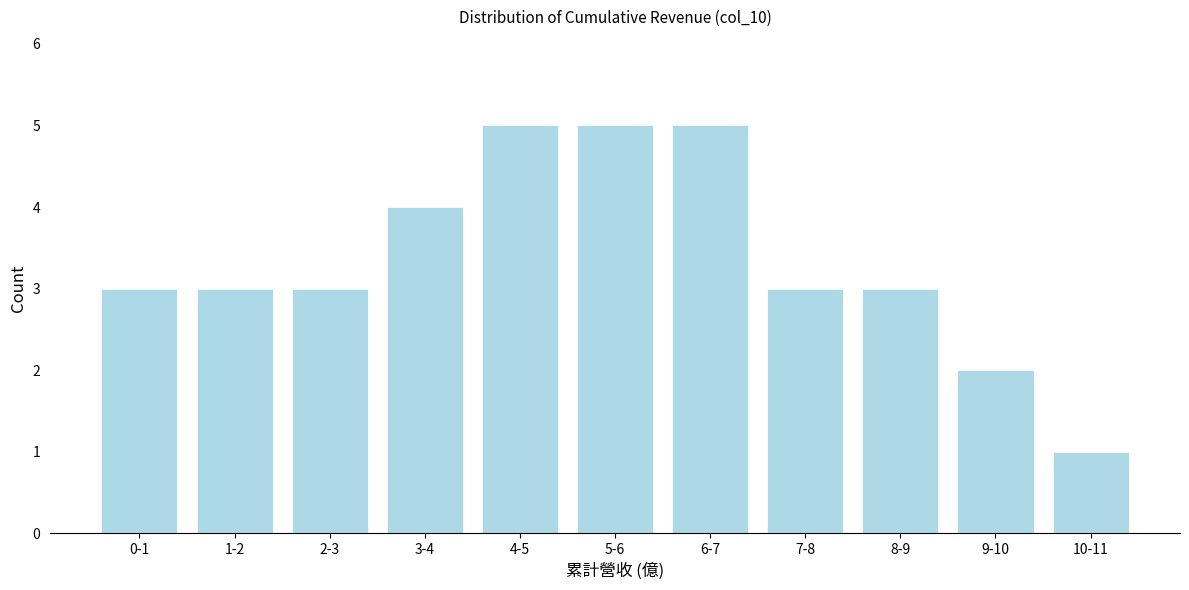

Reading right to left, extract all data points from this chart.

10-11=1	9-10=2	8-9=3	7-8=3	6-7=5	5-6=5	4-5=5	3-4=4	2-3=3	1-2=3	0-1=3